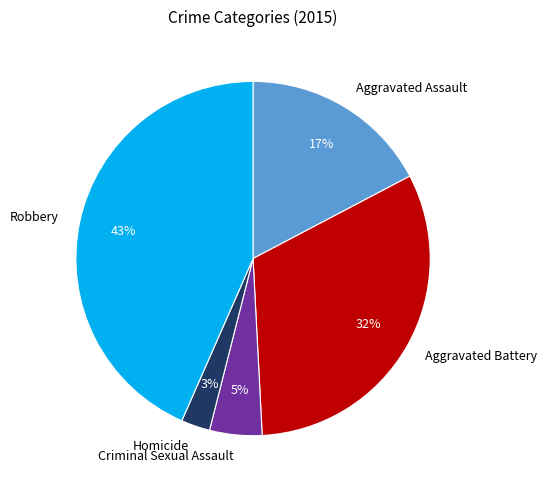

Which has a higher value, Homicide or Aggravated Assault?

Aggravated Assault